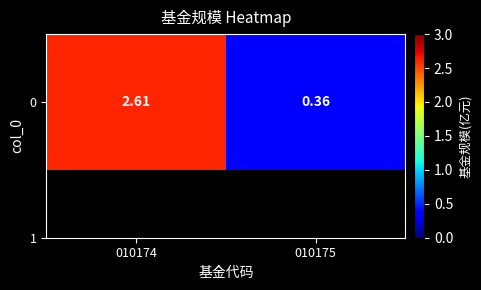

What is the smallest value displayed?

0.4